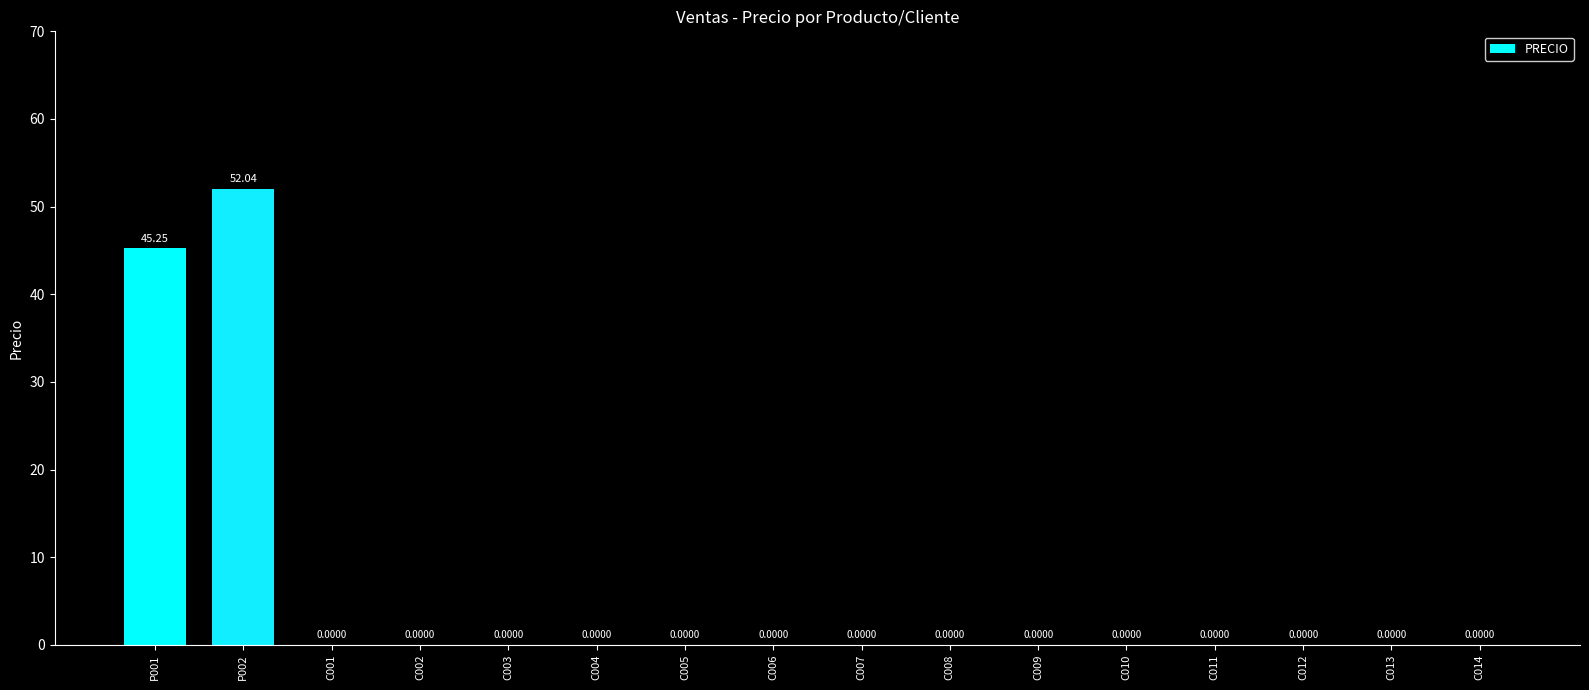

What is the greatest value displayed?

52.0